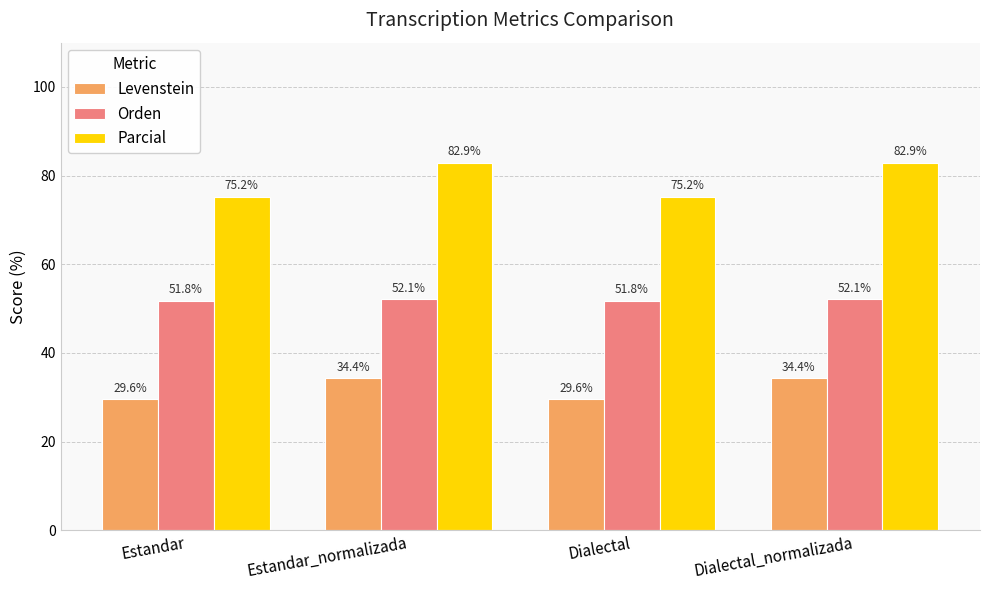

List the series in order of their peak value, highest first.

Parcial, Orden, Levenstein